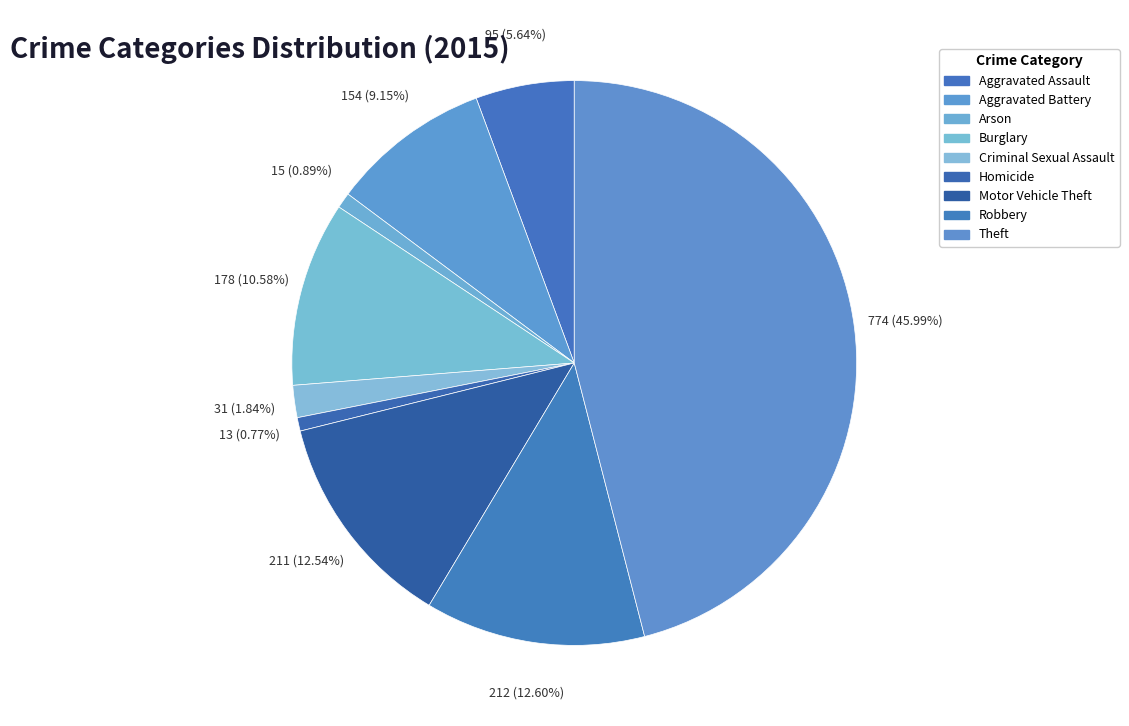

Rank the categories by value from highest to lowest.

Theft, Robbery, Motor Vehicle Theft, Burglary, Aggravated Battery, Aggravated Assault, Criminal Sexual Assault, Arson, Homicide